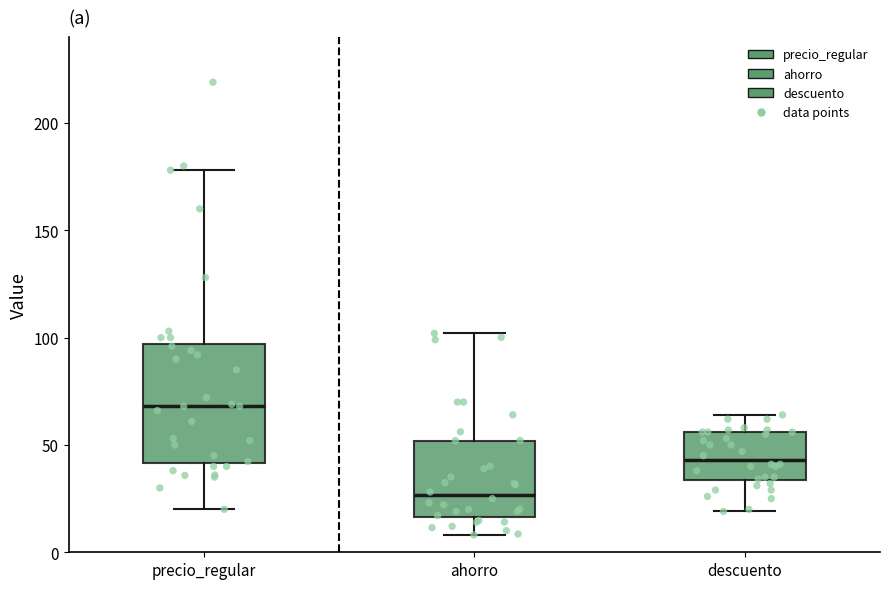

Which box has the highest median line?

precio_regular